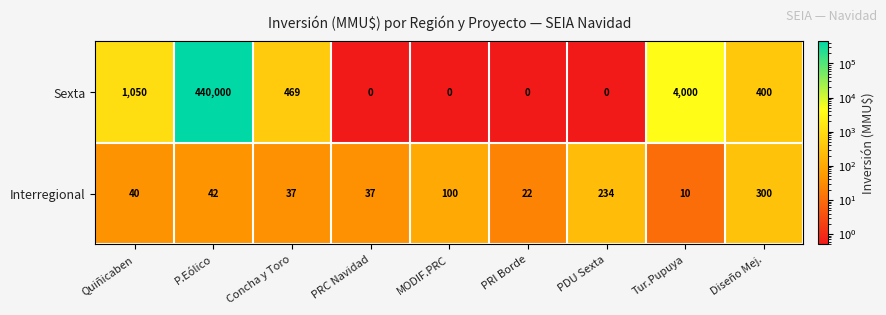

Where does the Sexta series first go above 400?

Quiñicaben